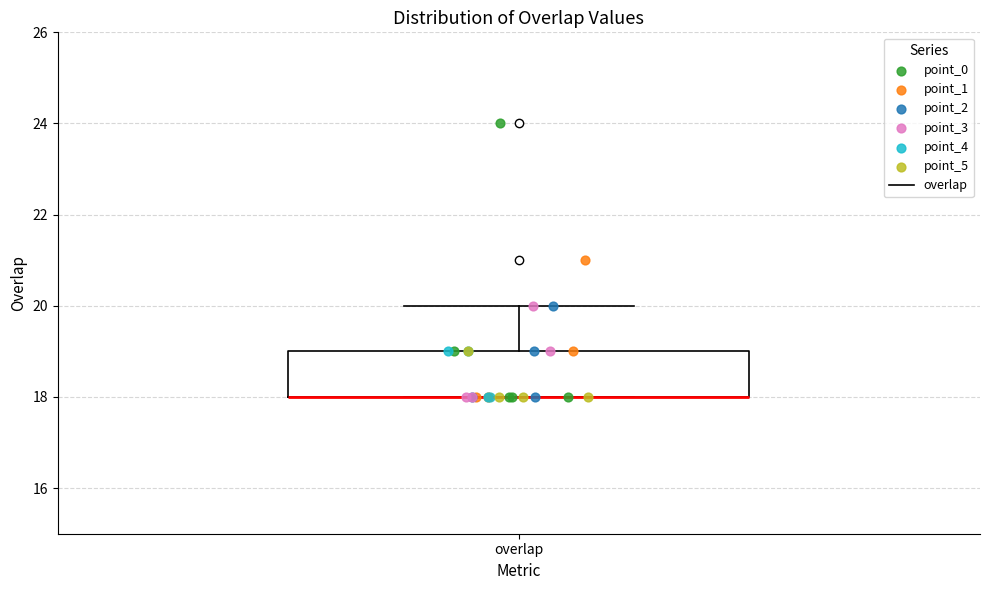

Transcribe this box plot: give where the median line is, the range the box spans, and where the two whiskers end, as read against the y-axis. The values are not printed on the chart, so give them approximately, as read against the axis.

median 18 (drawn on the box's lower edge), box 18 to 19, whiskers 18 to 20